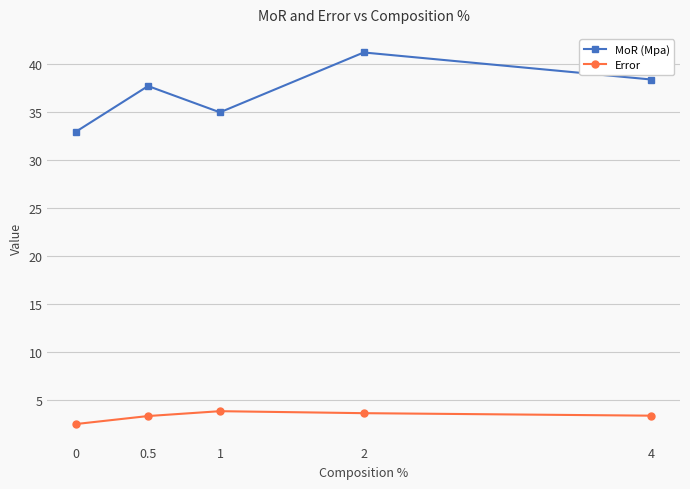

Rank the series by their average value, from highest to lowest.

MoR (Mpa), Error